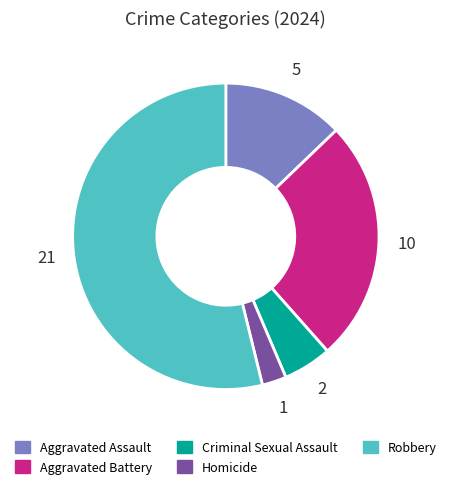

Which has a higher value, Robbery or Homicide?

Robbery